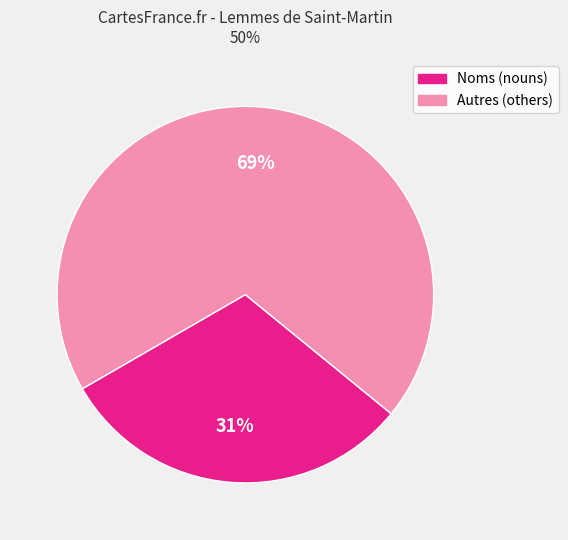

Count the number of slices in the pie.

2